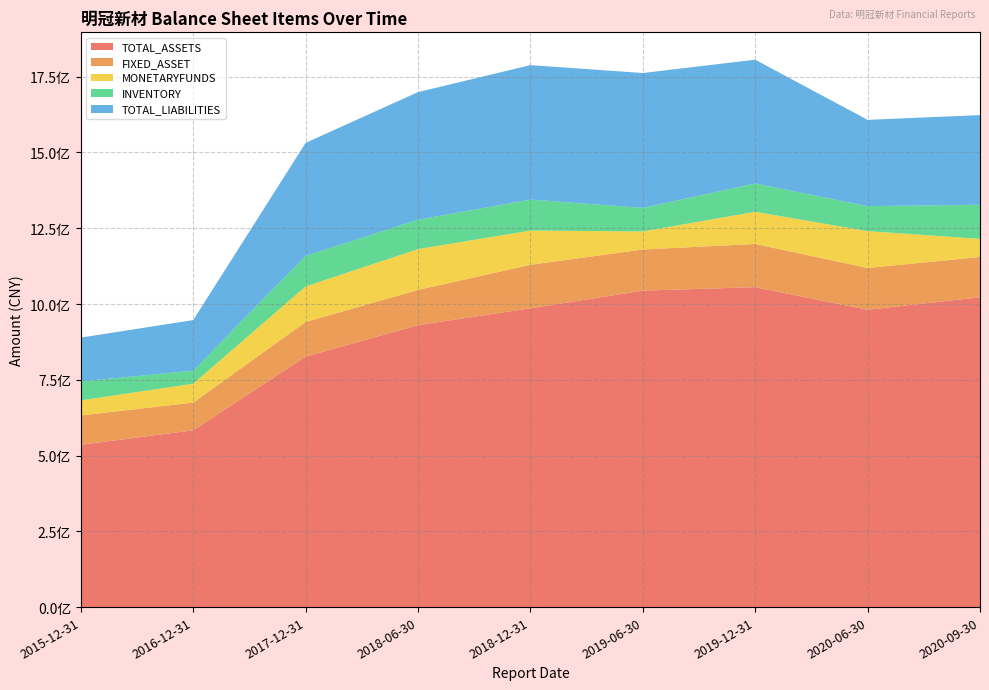

Reading left to right, list all the values displayed in this chart.

TOTAL_ASSETS: 535406933.5	583363477.4	826404898.8	930324126.2	985777199.4	1044081399.0	1055564846.4	981044756.6	1022185699.2
FIXED_ASSET: 96911382.5	91530987.1	114345838.0	116179247.6	143627512.9	135764673.9	142576171.9	137813839.8	132928439.6
MONETARYFUNDS: 49624961.4	62244404.4	117257669.3	134579434.1	112909979.8	59517235.4	106027803.8	121597320.4	59860877.7
INVENTORY: 62611419.5	42901365.6	100892673.9	96911076.7	102225813.1	77822892.7	93546298.9	82460862.7	112472188.7
TOTAL_LIABILITIES: 144601509.0	166930197.4	372712913.3	421156042.7	443593298.9	444915123.9	408325843.6	284700105.4	295723432.2